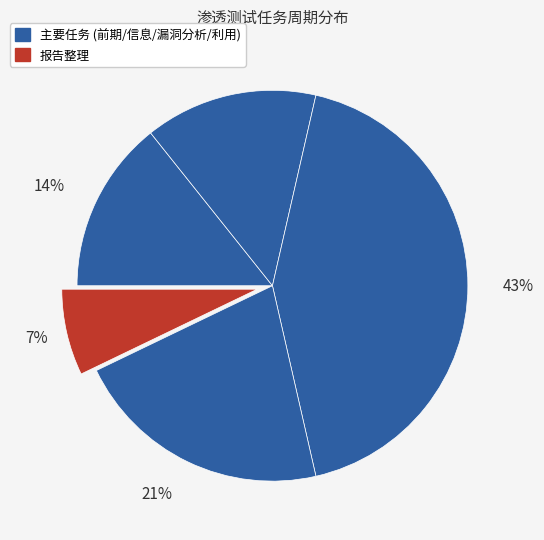

How many slices are in this pie chart?

5